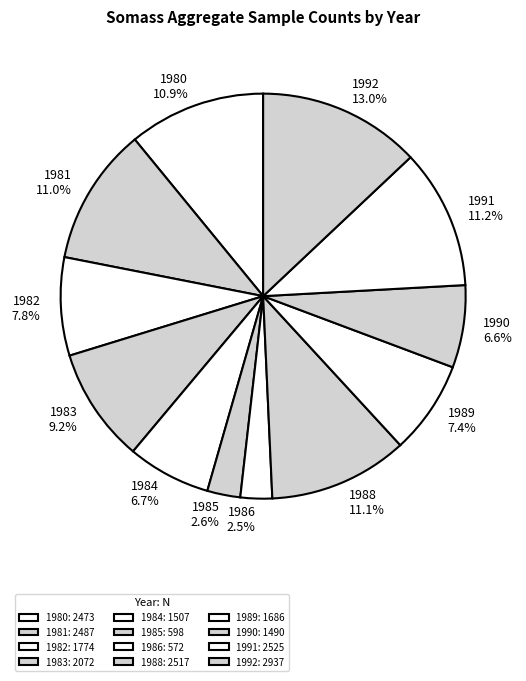

Is the sum of 1980 and 1989 greater than half?

No